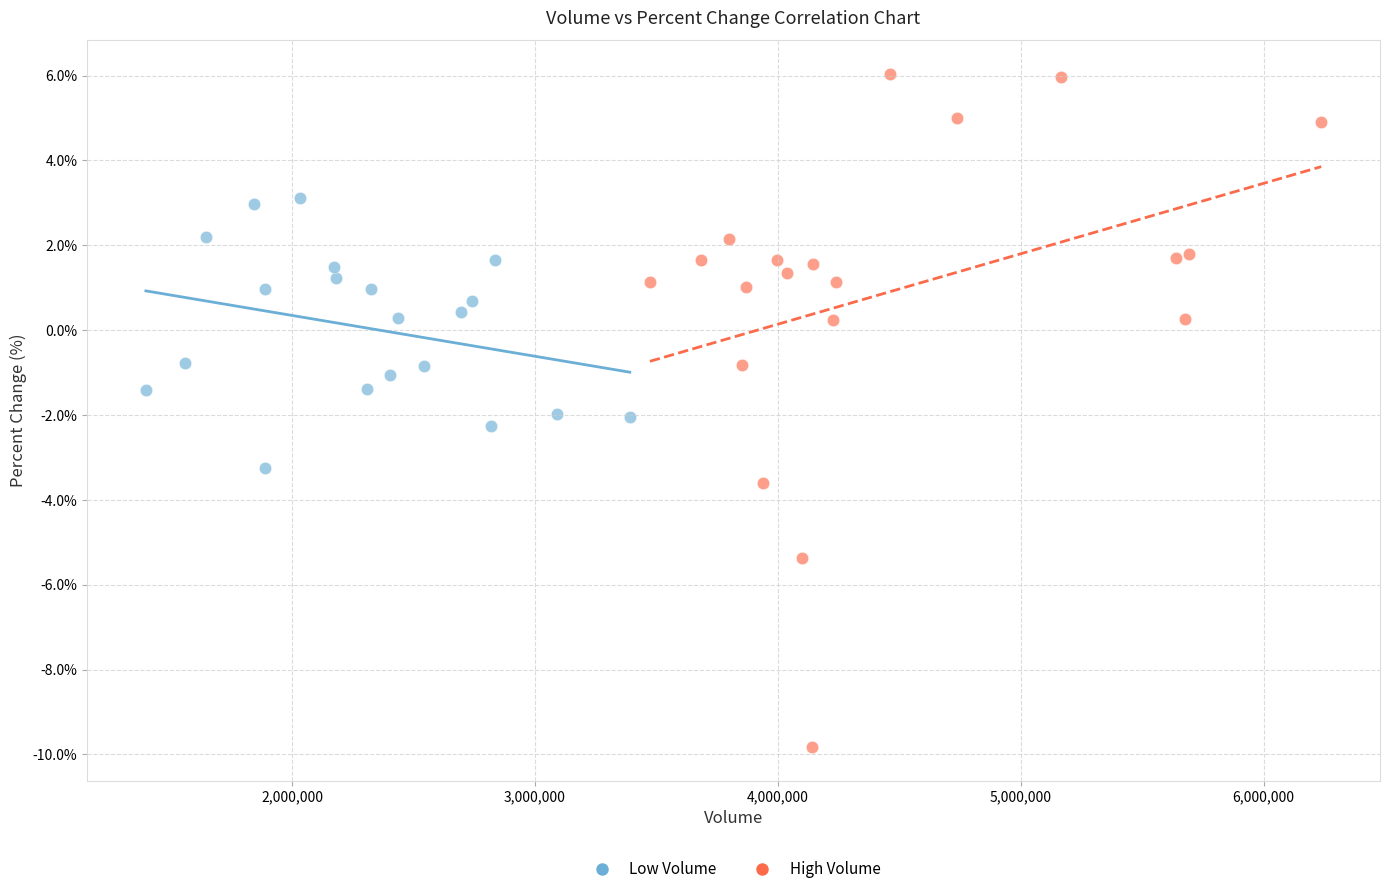

What are all the series names shown in the legend?

Low Volume, High Volume